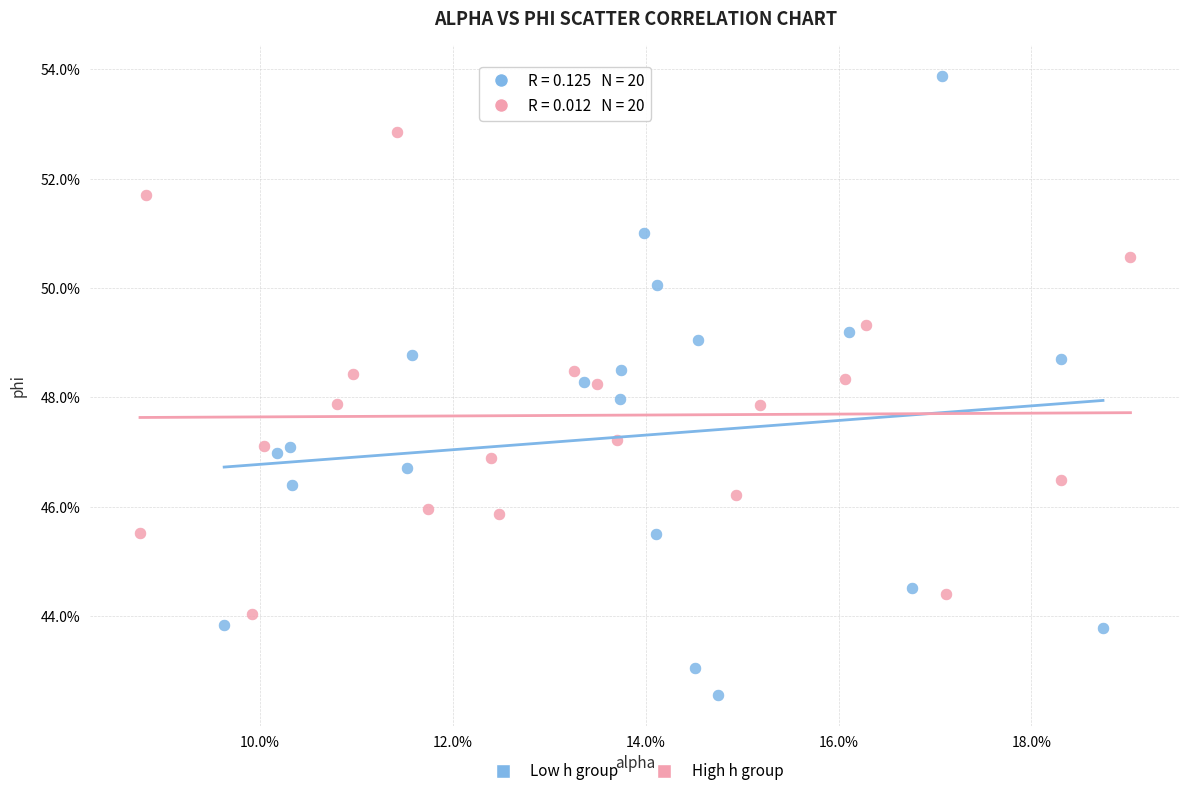

Which series has the largest Y range (max minus min)?

Low h group